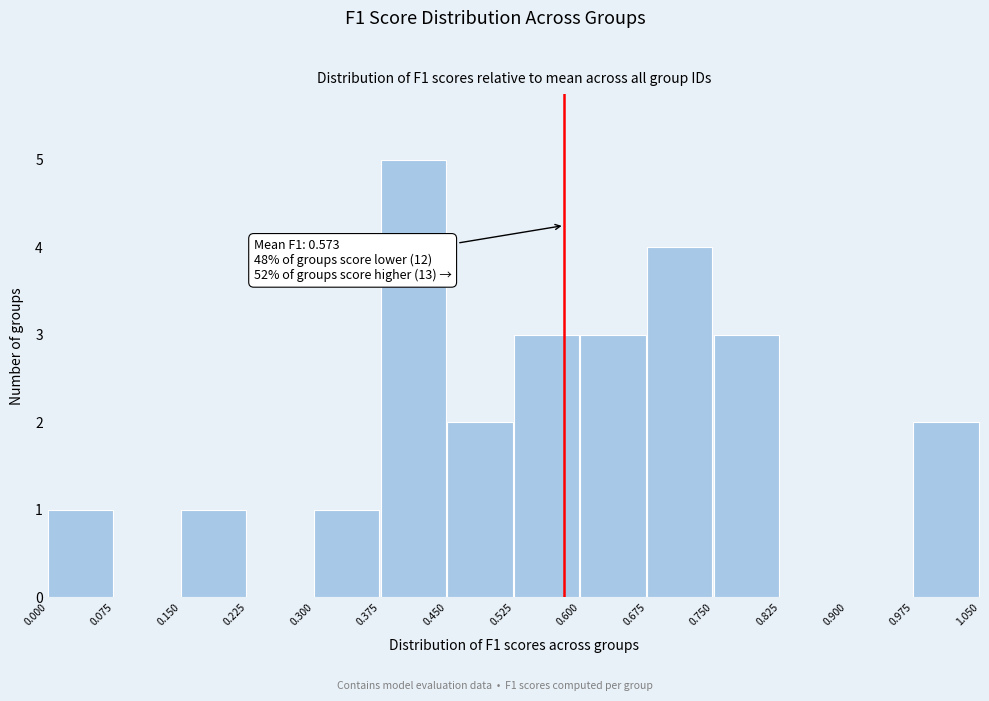

Over which range of the x-axis is the bar tallest?

0.375 to 0.450